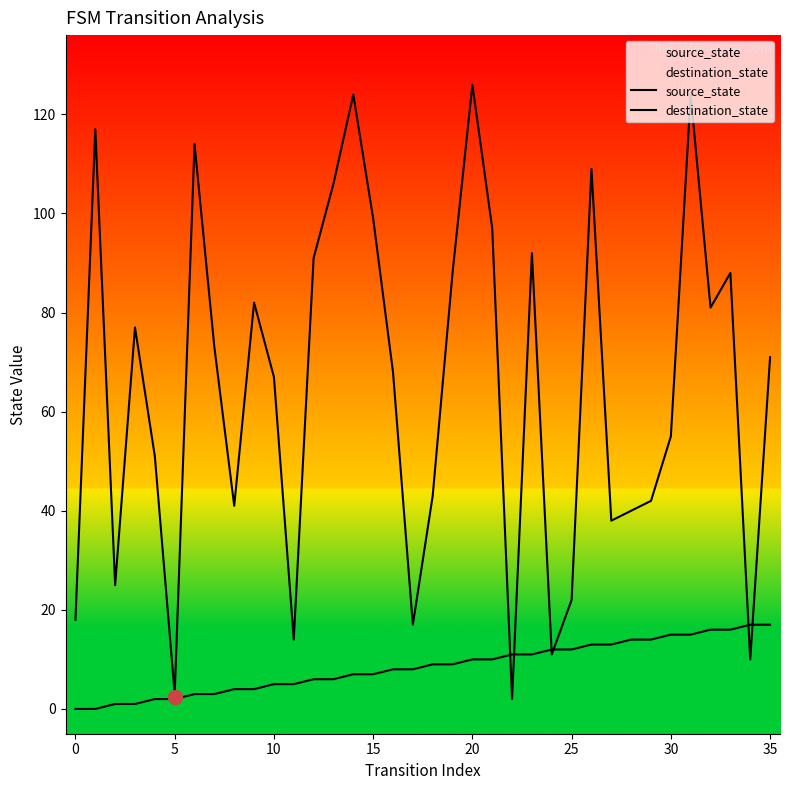

Which category has the lowest value in the destination_state series?

22